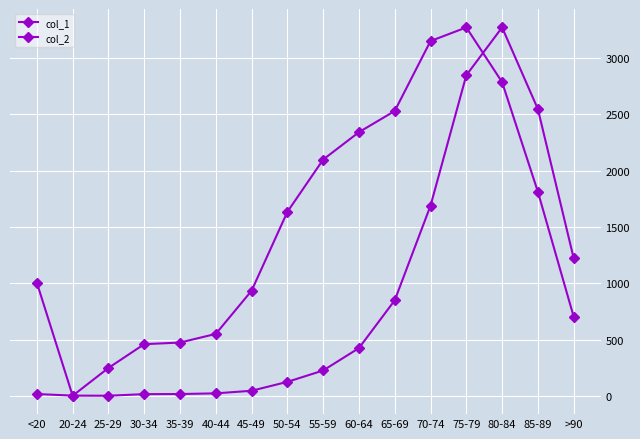

How many values in the col_1 series are below 1635?

8